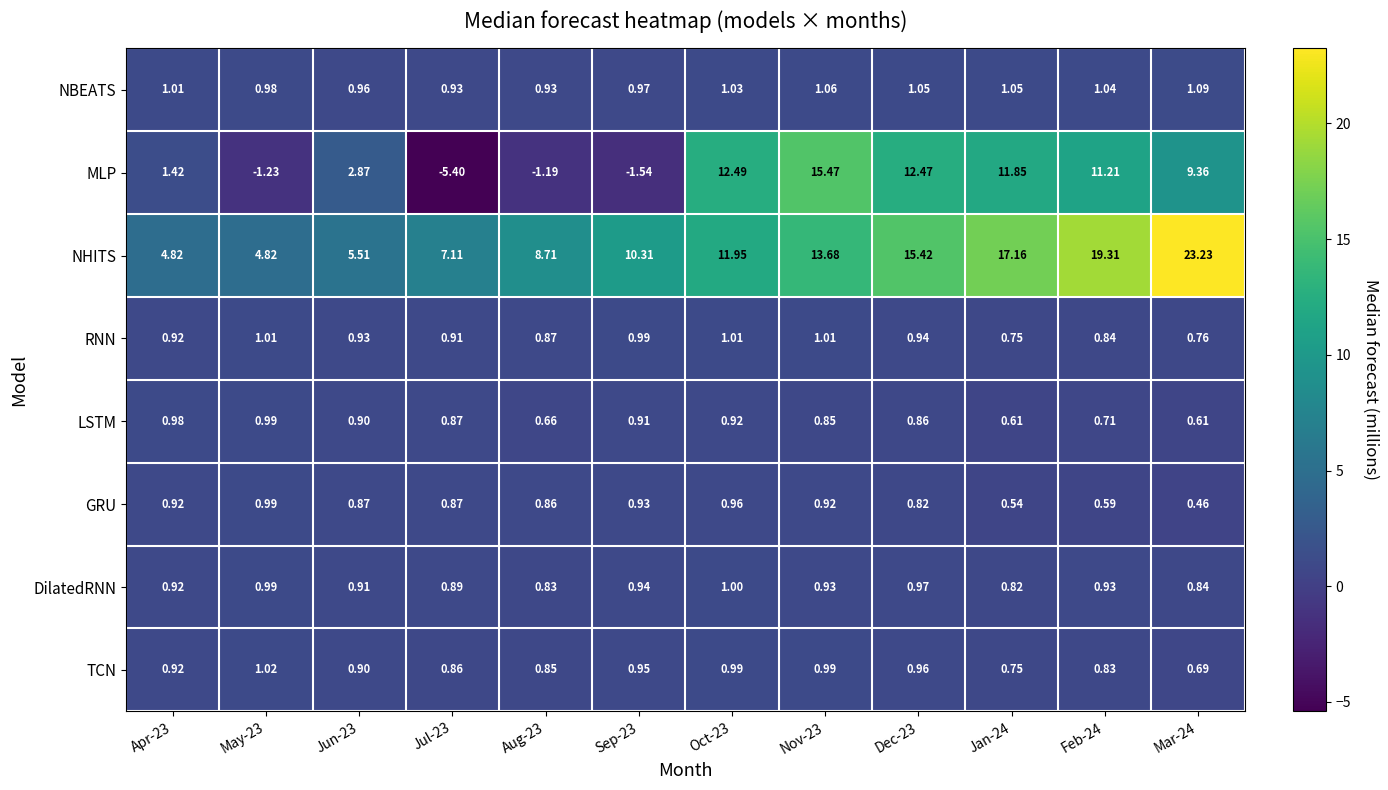

At Nov-23, list the series in order from largest to smallest.

MLP, NHITS, NBEATS, RNN, TCN, DilatedRNN, GRU, LSTM